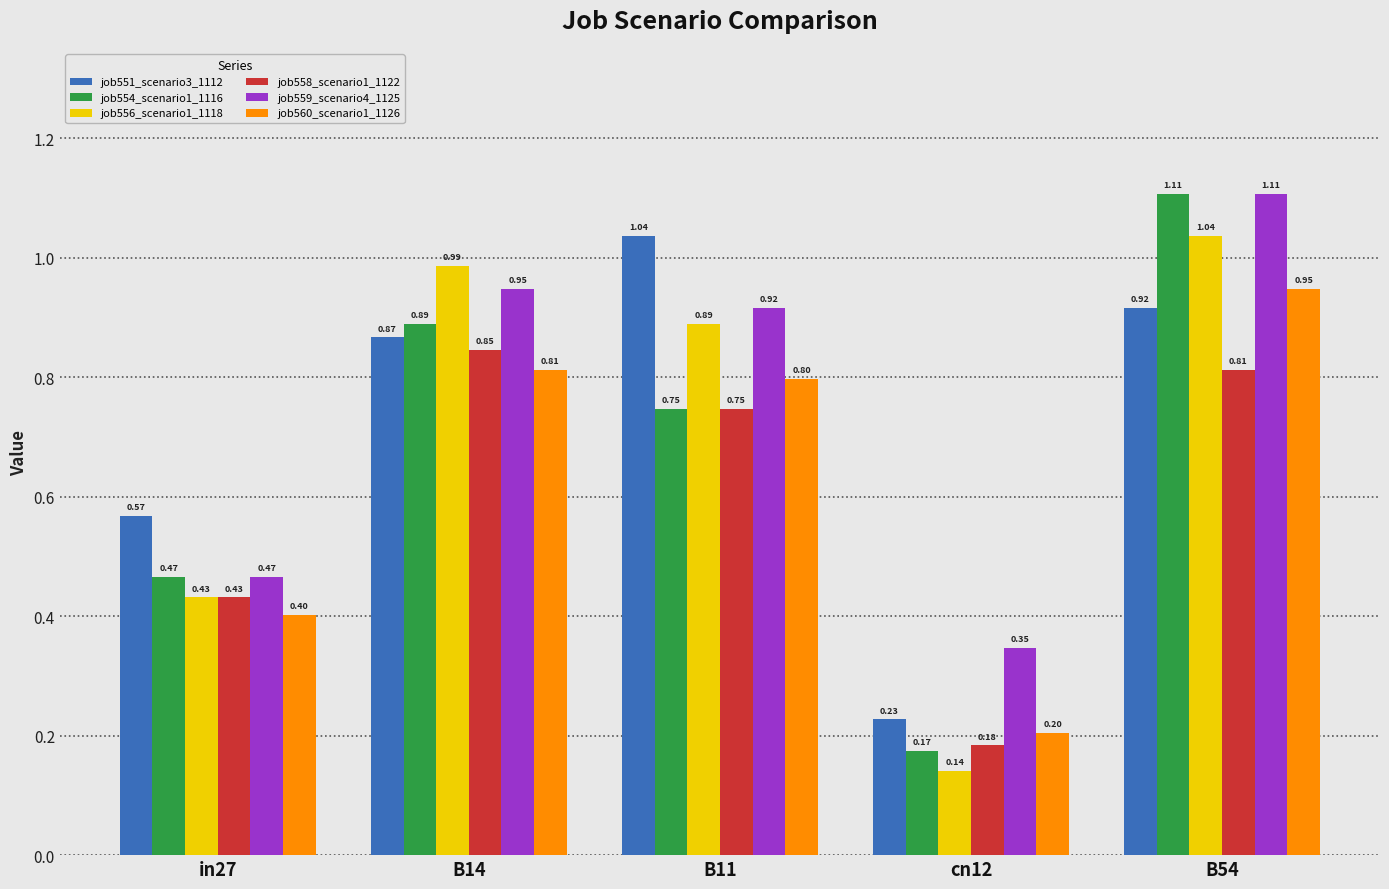

How many job558_scenario1_1122 values are between 0 and 1?

5